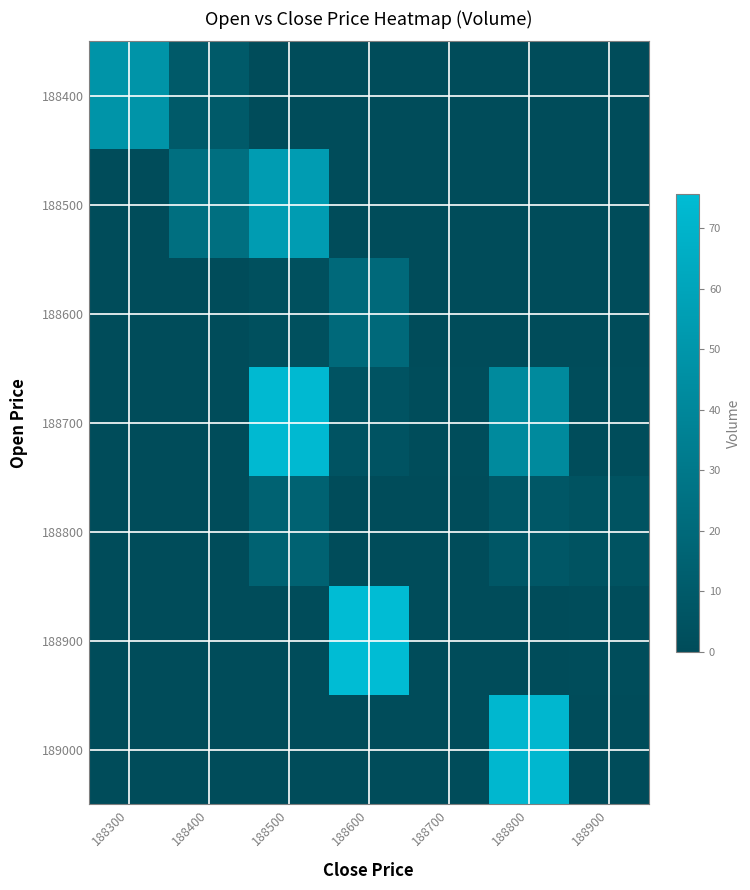

Which series has the largest range (max minus min)?

188900